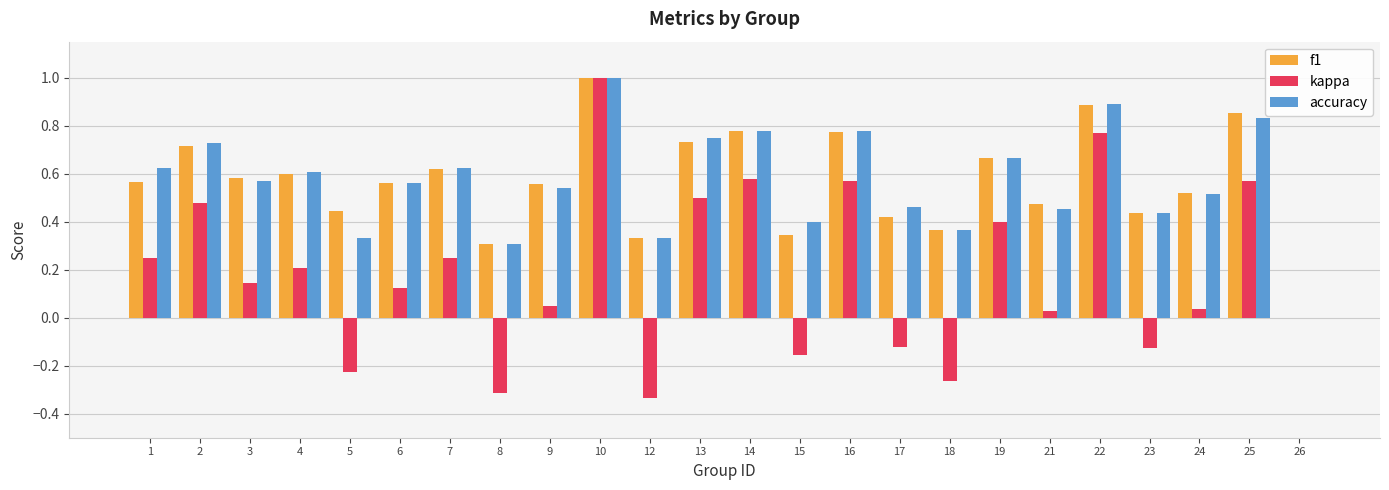

Where is accuracy nearest to the value 0?

26